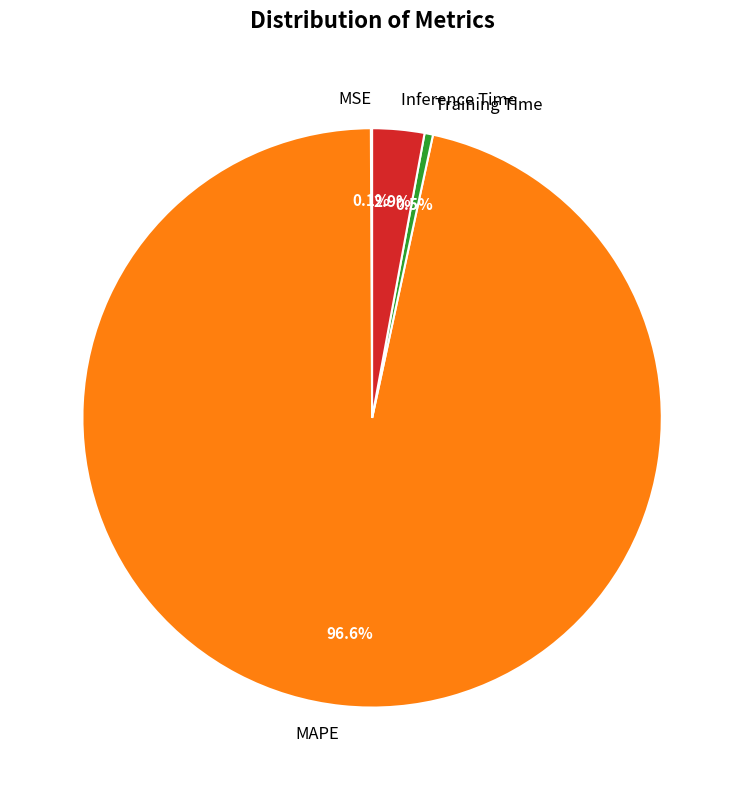

What percentage is NOT represented by Training Time?

99.5%